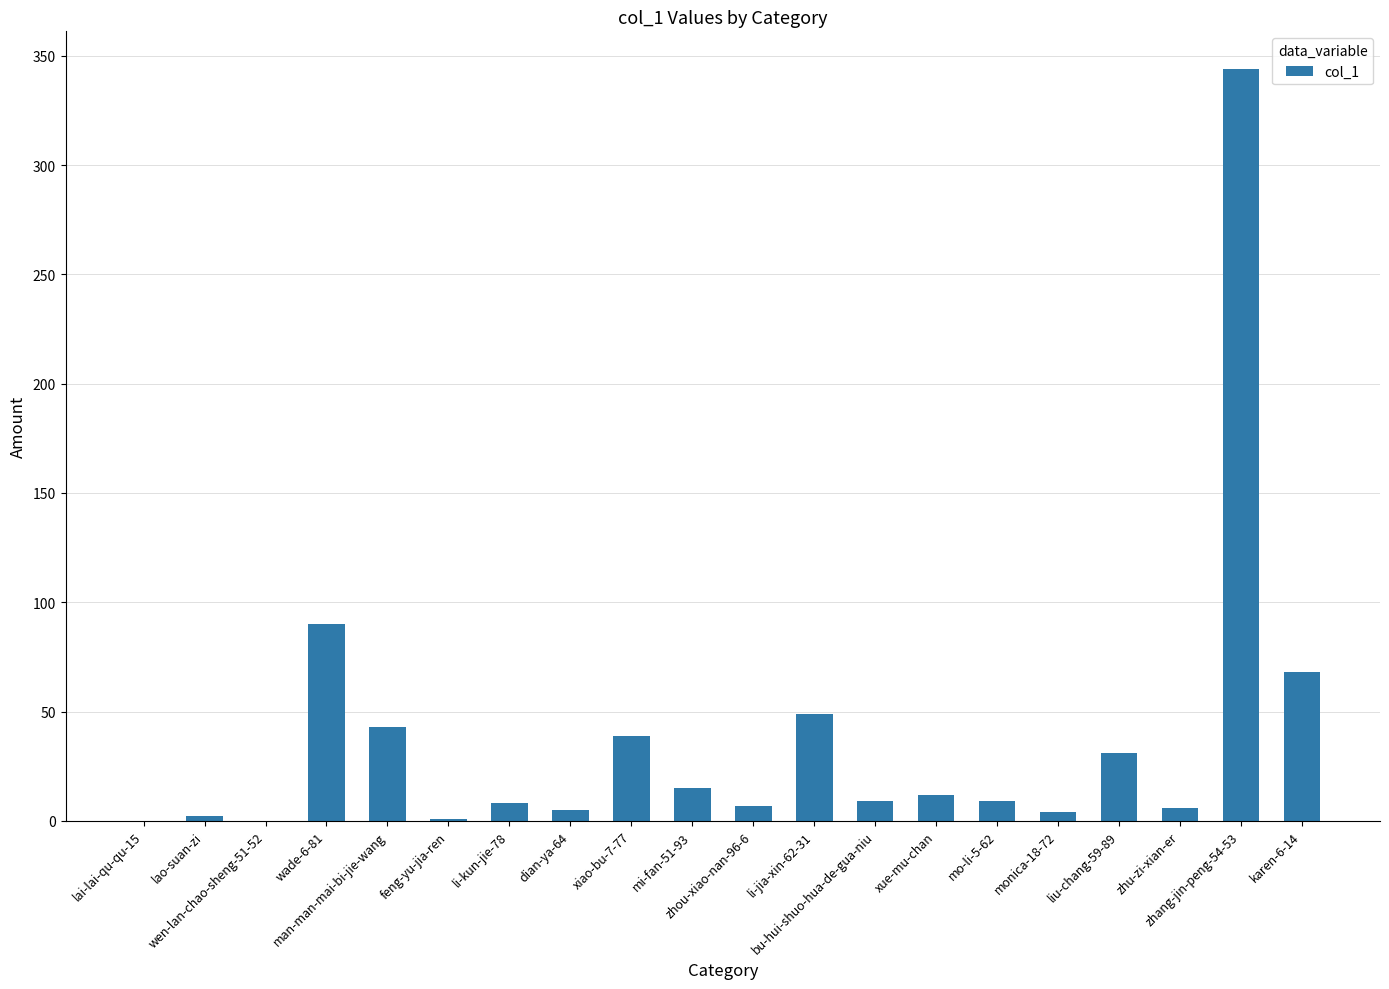

Which has a higher value, zhu-zi-xian-er or lai-lai-qu-qu-15?

zhu-zi-xian-er